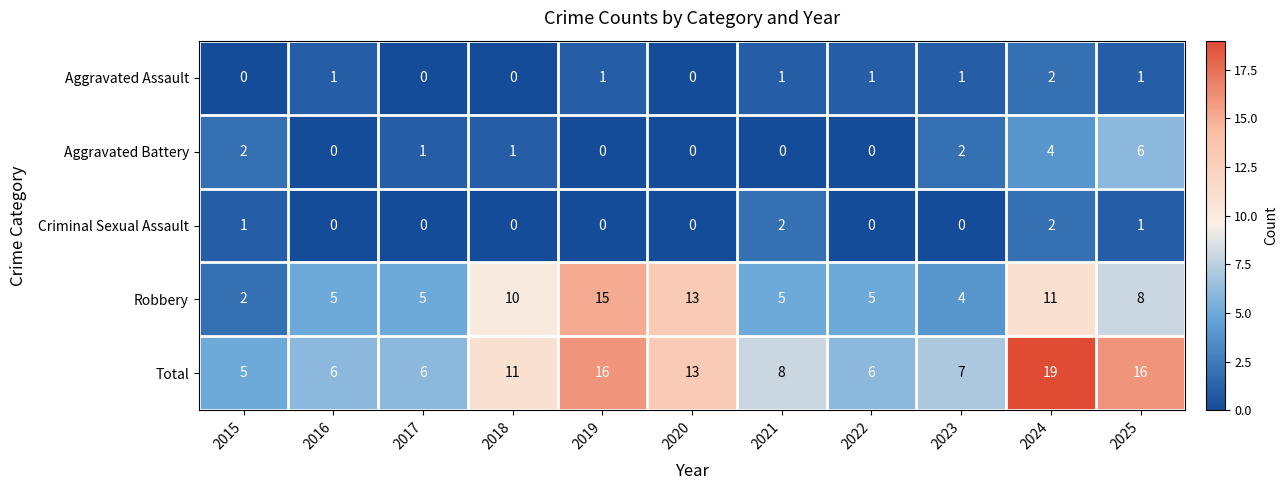

The Aggravated Assault series shows 0 at 2022. True or false?

False